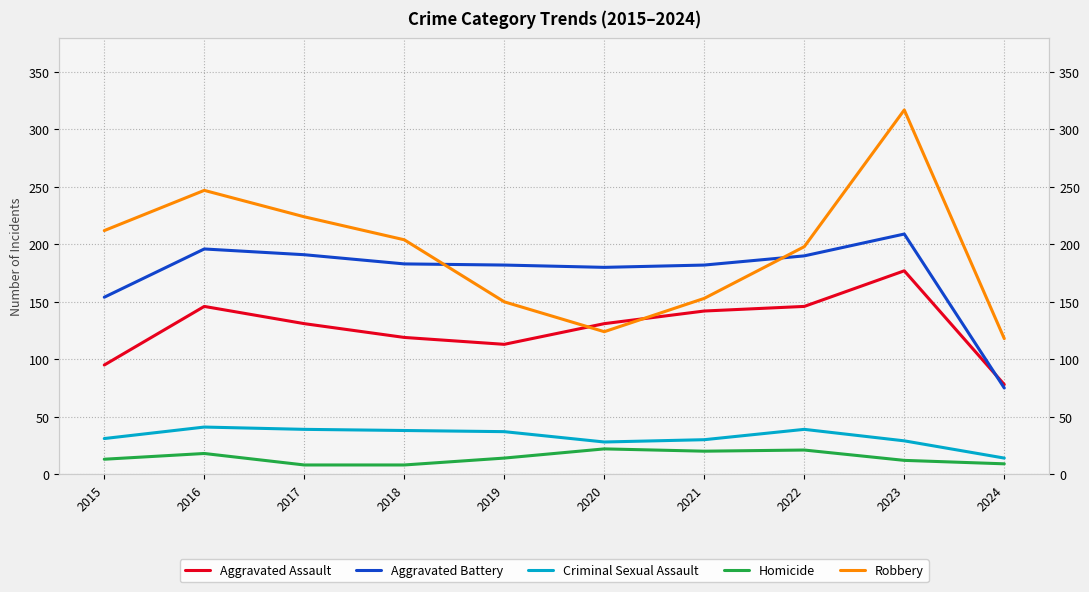

How many distinct data groups are displayed?

5